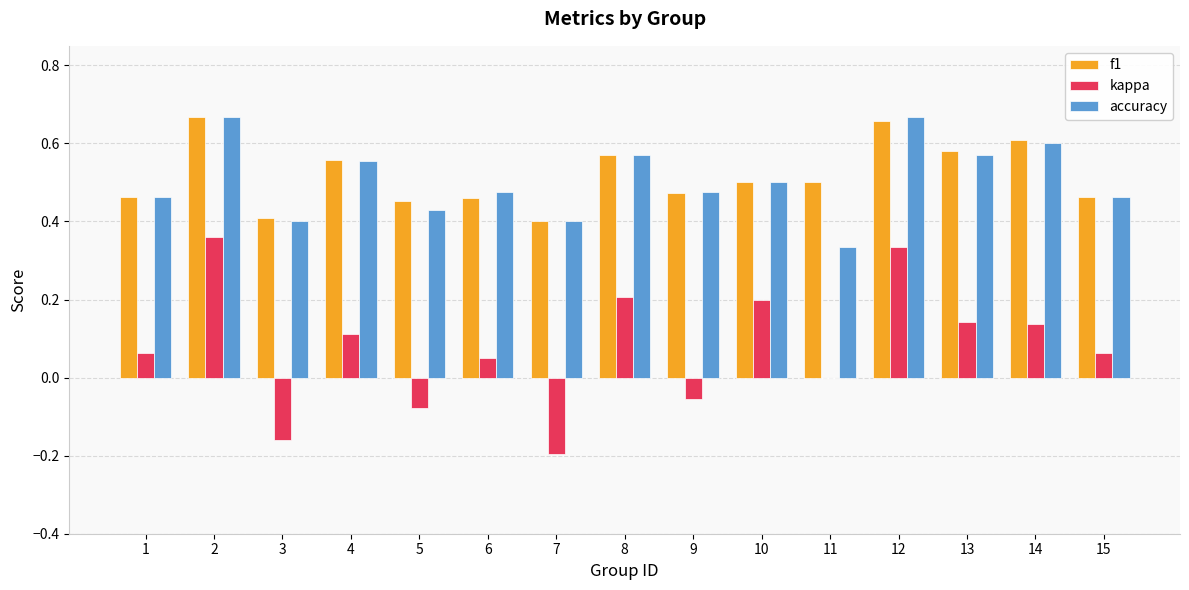

What is the total value across all series at 6?

1.0